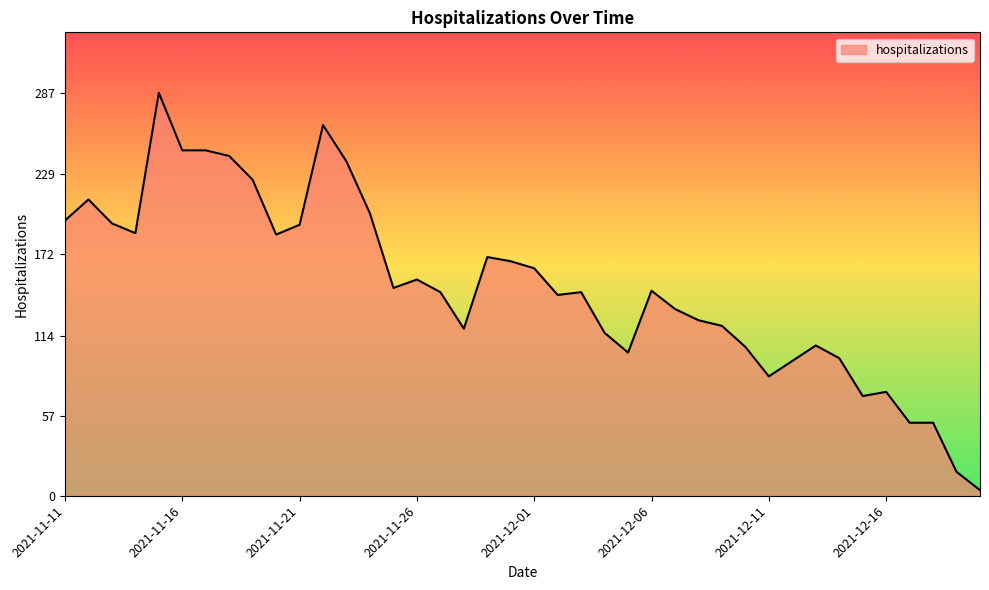

What is the average value?

149